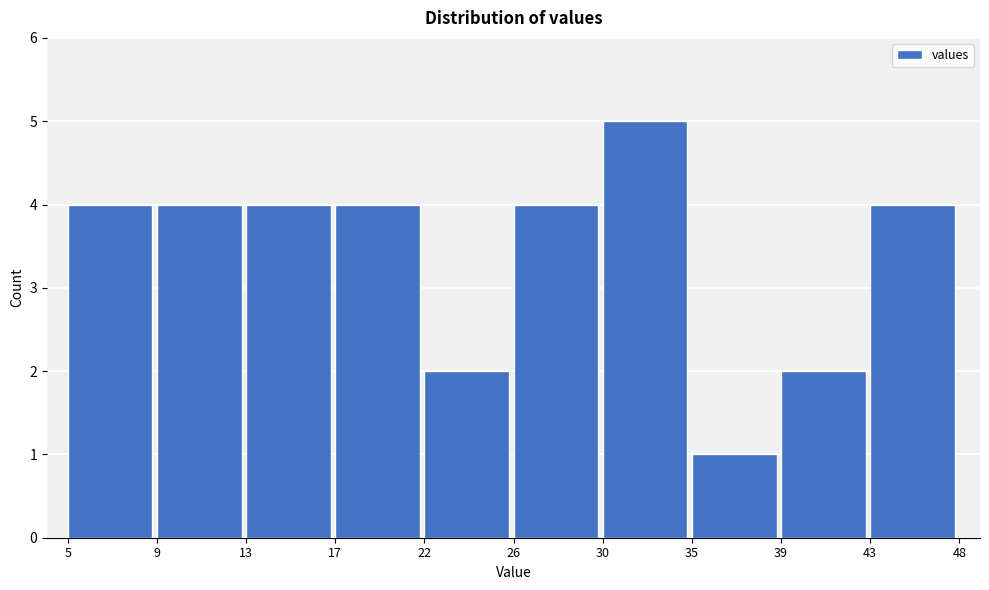

Reading right to left, extract all data points from this chart.

43=4	39=2	35=1	30=5	26=4	22=2	17=4	13=4	9=4	5=4